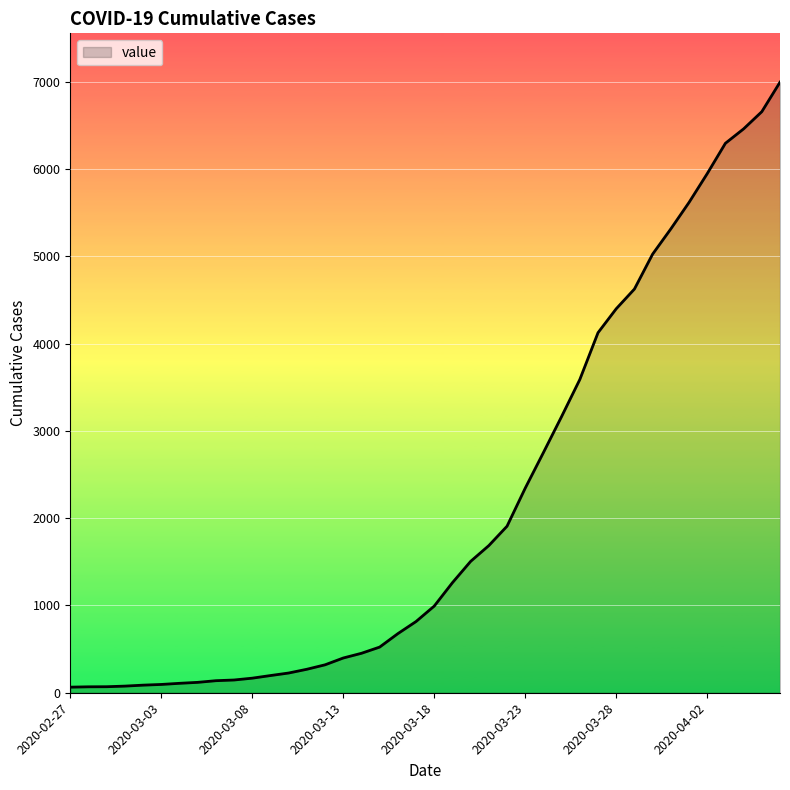

What is the greatest value displayed?

6995